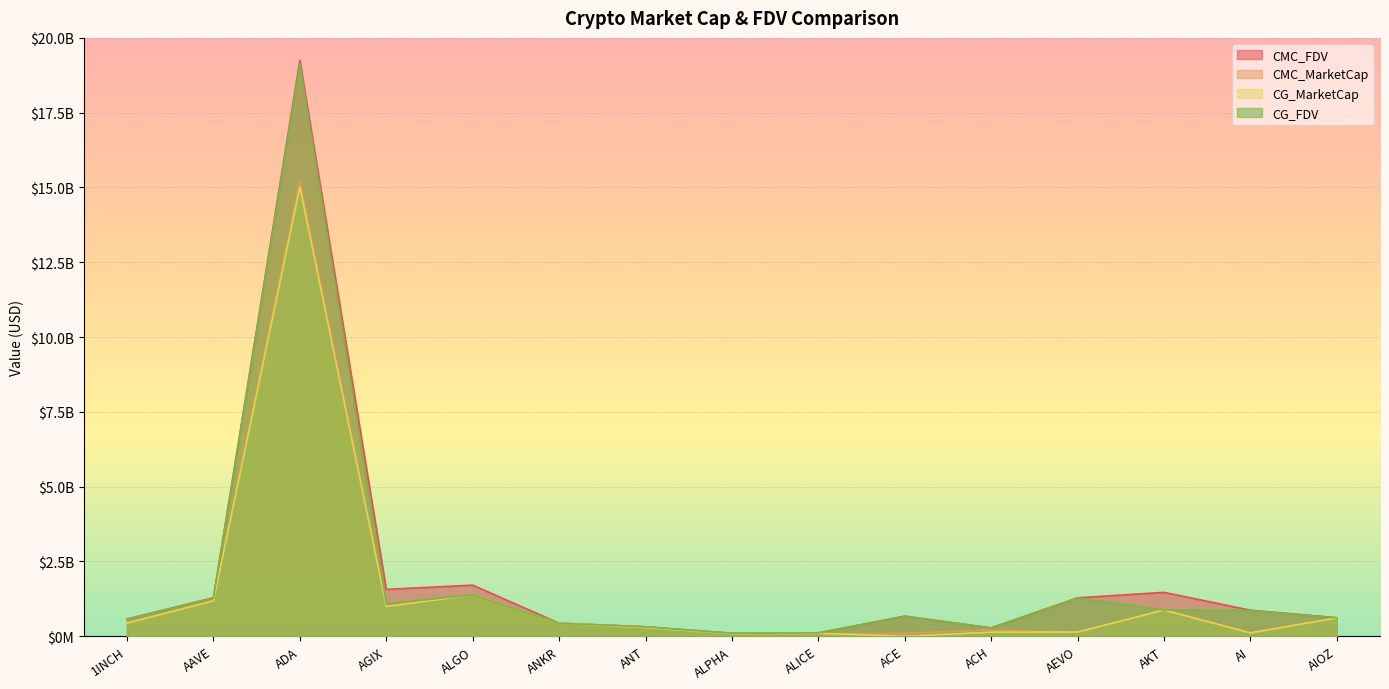

At ANKR, list the series in order from largest to smallest.

CMC_MarketCap, CMC_FDV, CG_MarketCap, CG_FDV